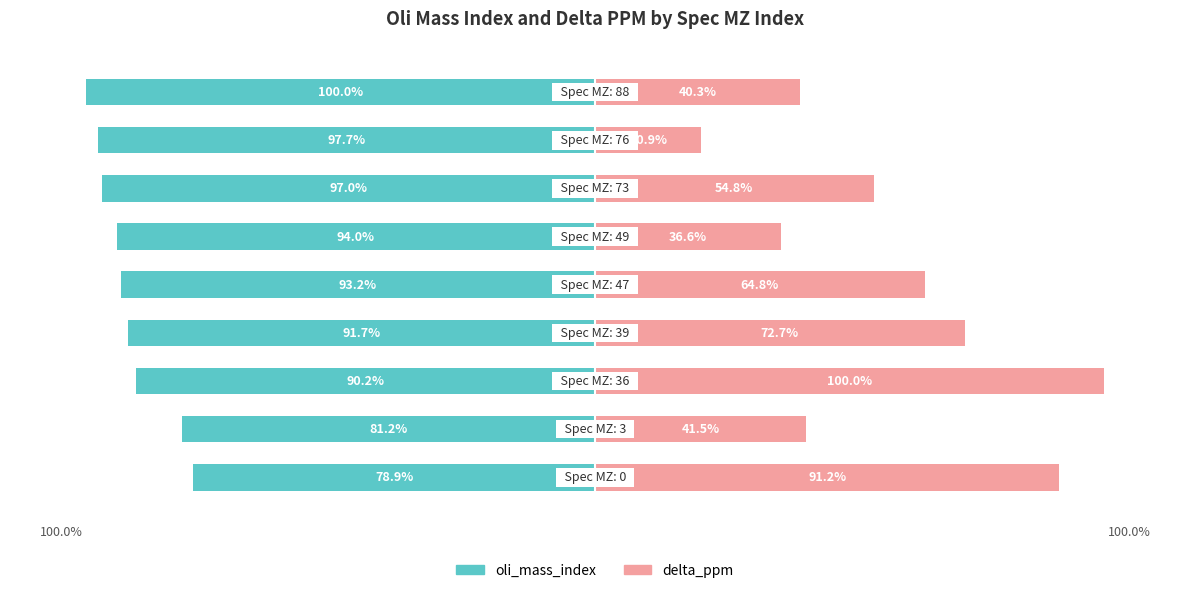

How many bars are there in each group?

2